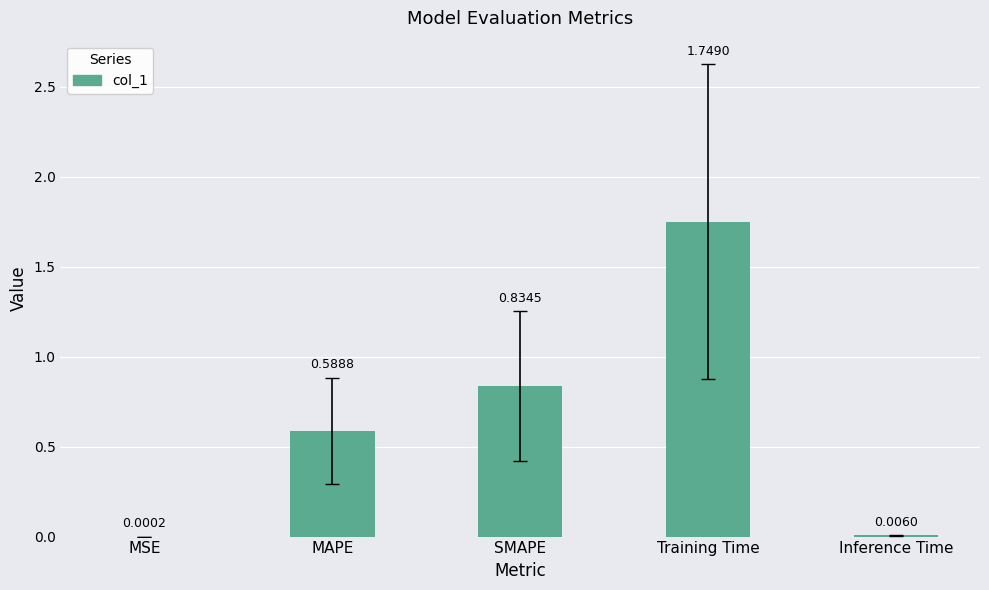

At which category does the chart reach its peak across all series?

Training Time